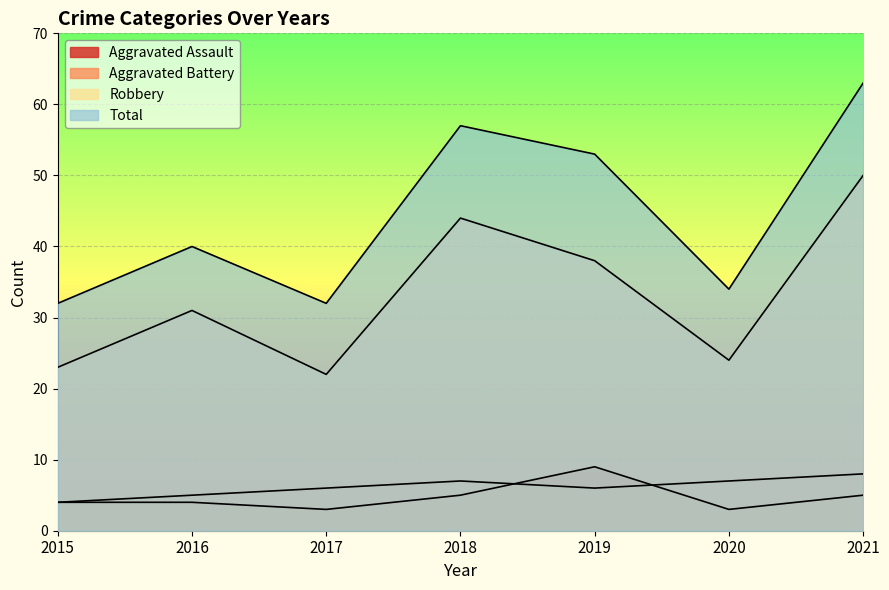

Which series has the largest total across all categories?

Total